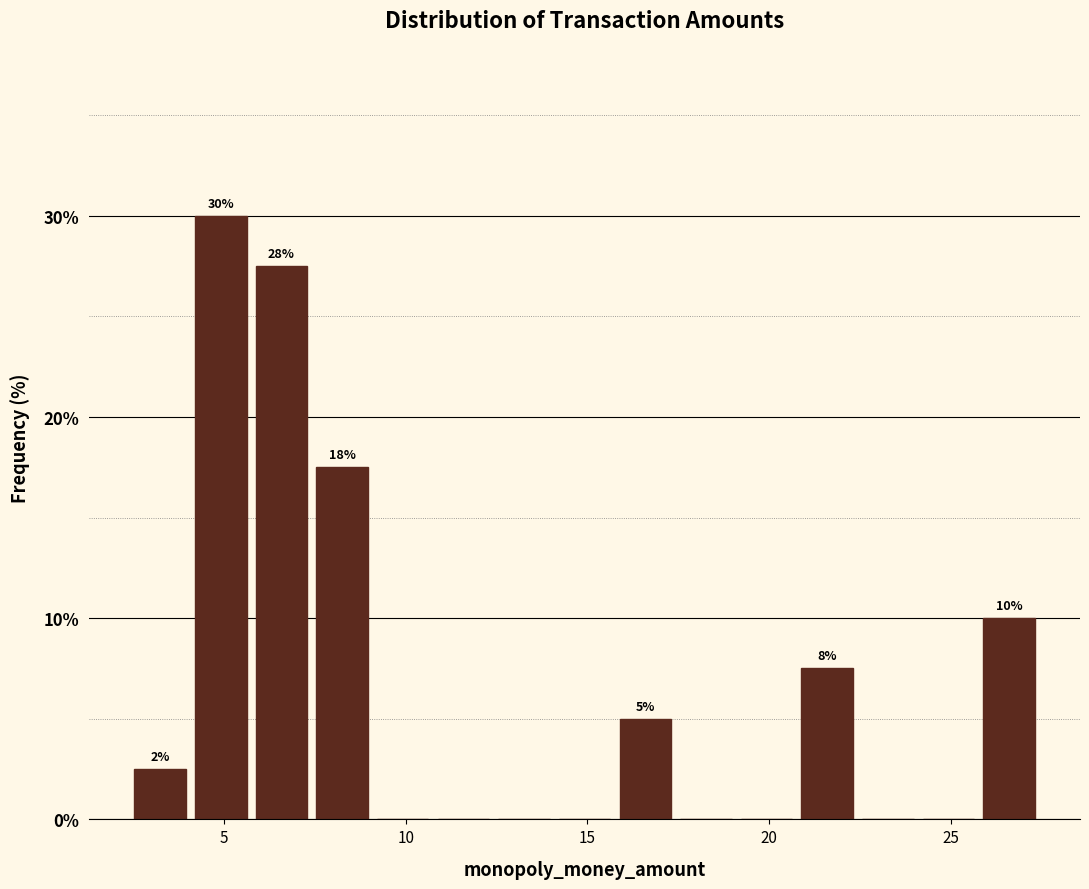

Read against the x-axis, roughly where is the centre of the tallest bar?

5.0